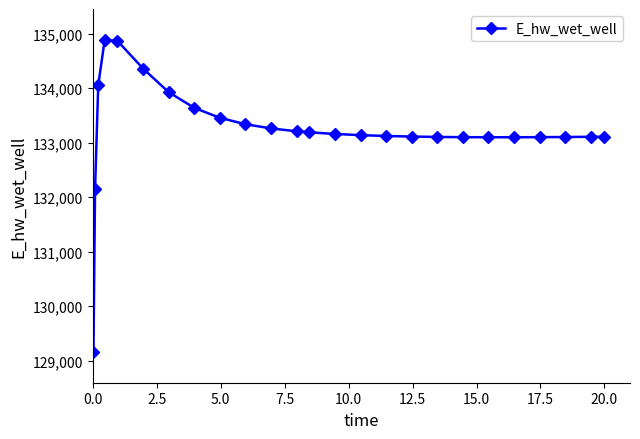

What is the greatest value displayed?

134879.4